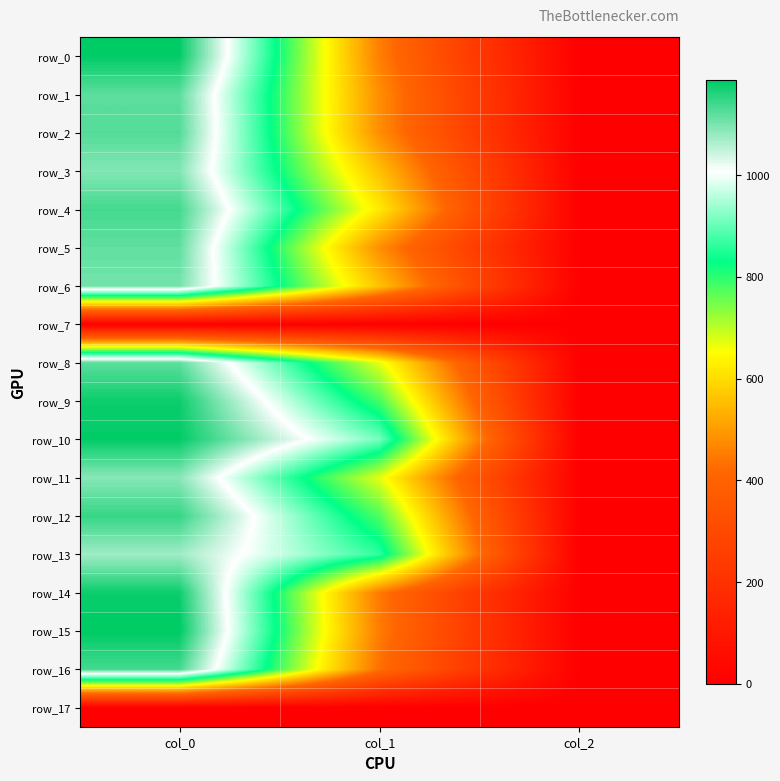

The row_13 series shows 1215.9 at col_1. True or false?

False